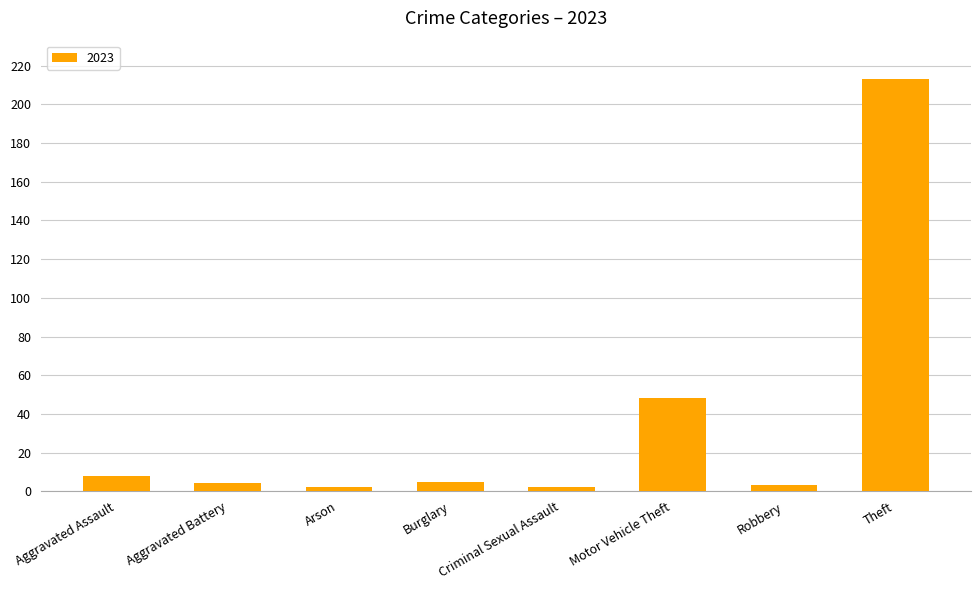

How many distinct data groups are displayed?

1